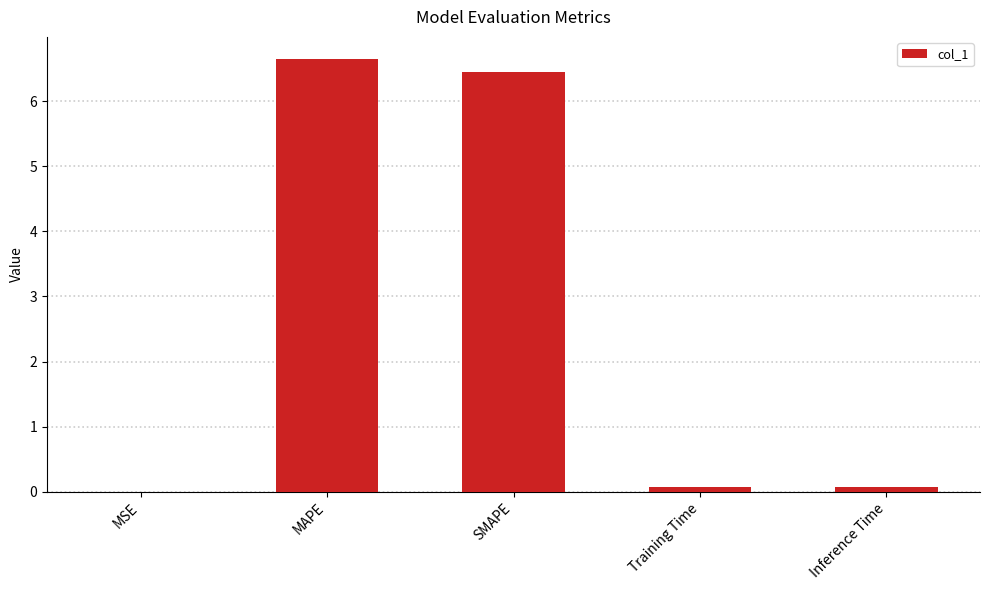

Is it true that the value at SMAPE is 8.7?

False